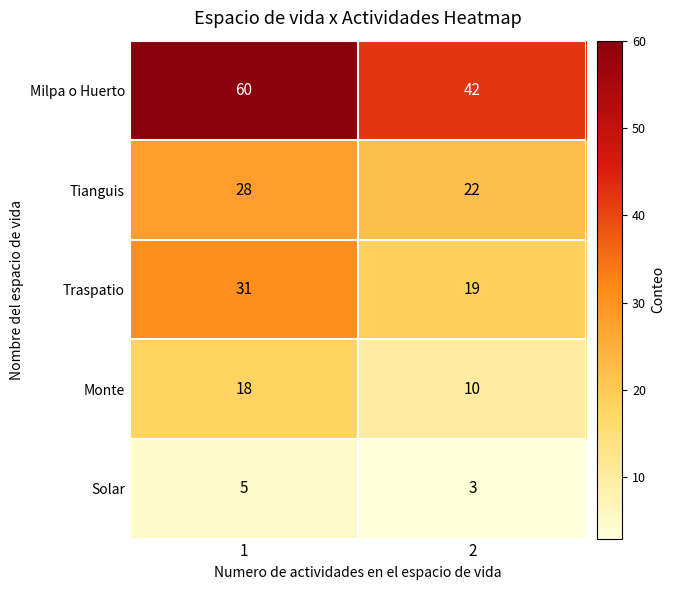

What is the minimum value shown in the chart?

3